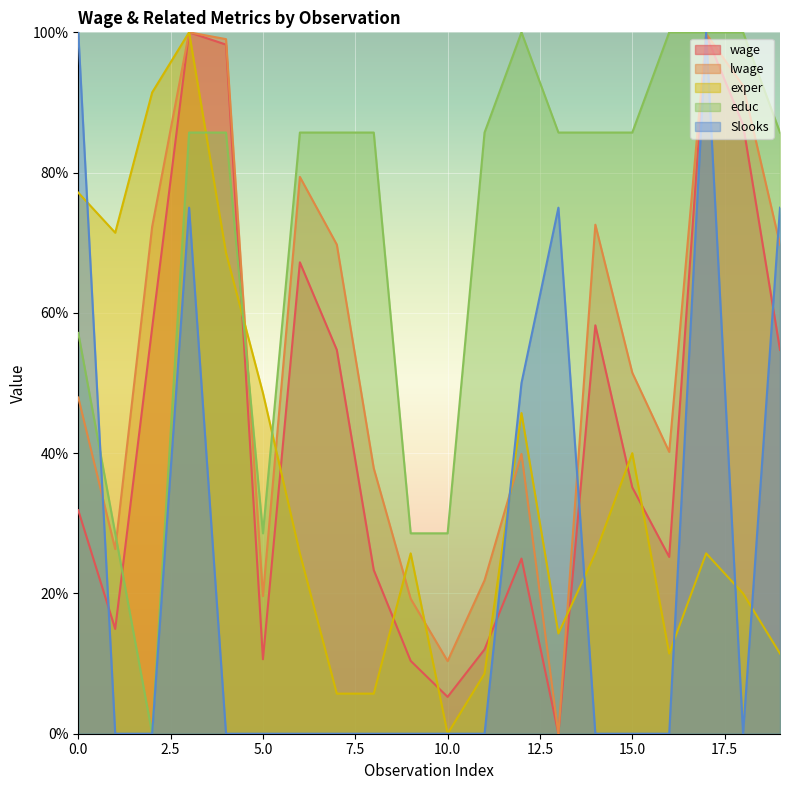

How many positive values does the exper series have?

19